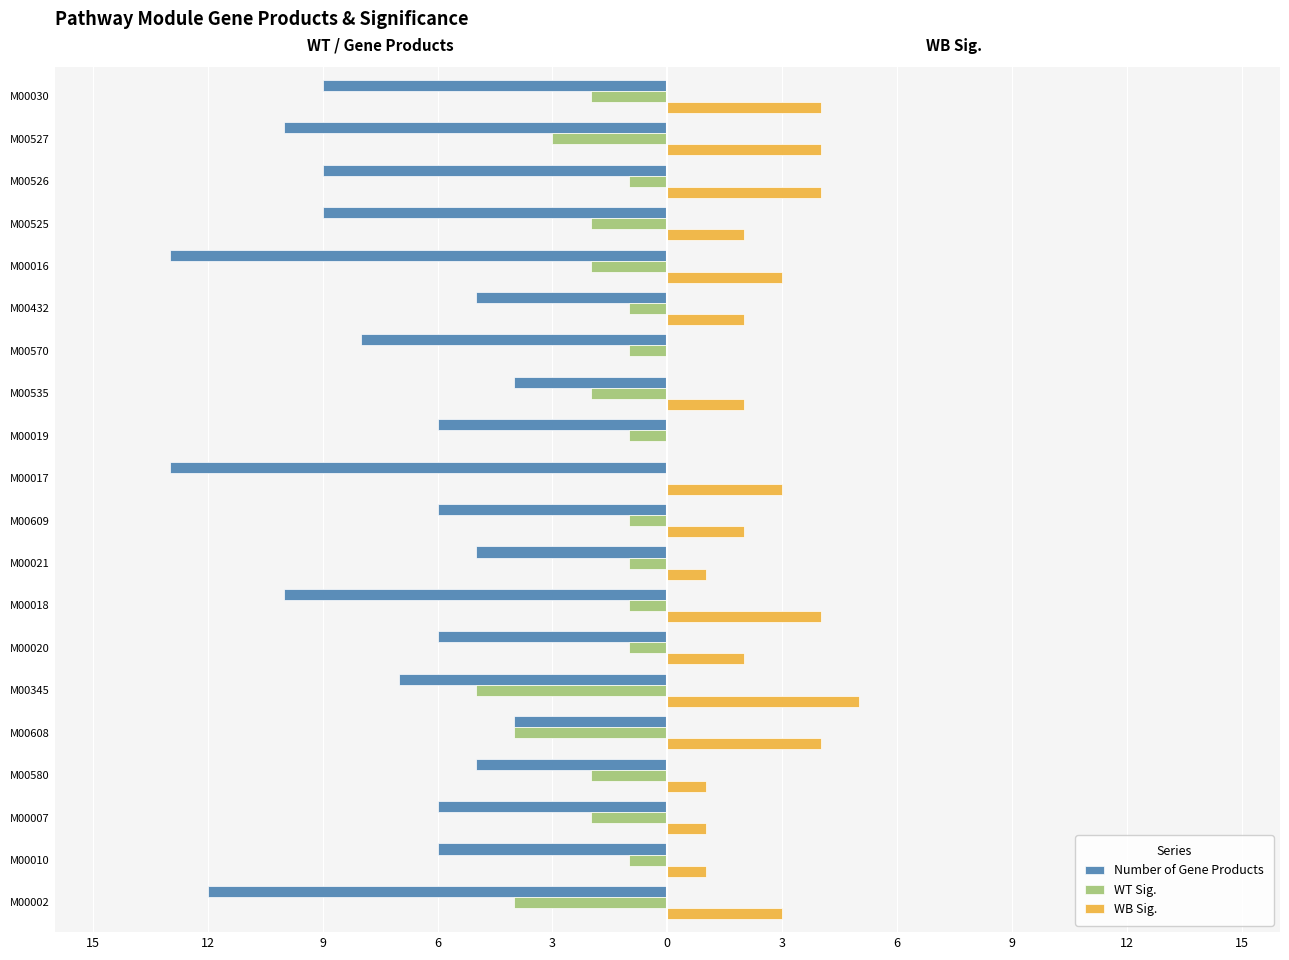

What are all the series names shown in the legend?

Number of Gene Products, WT Sig., WB Sig.